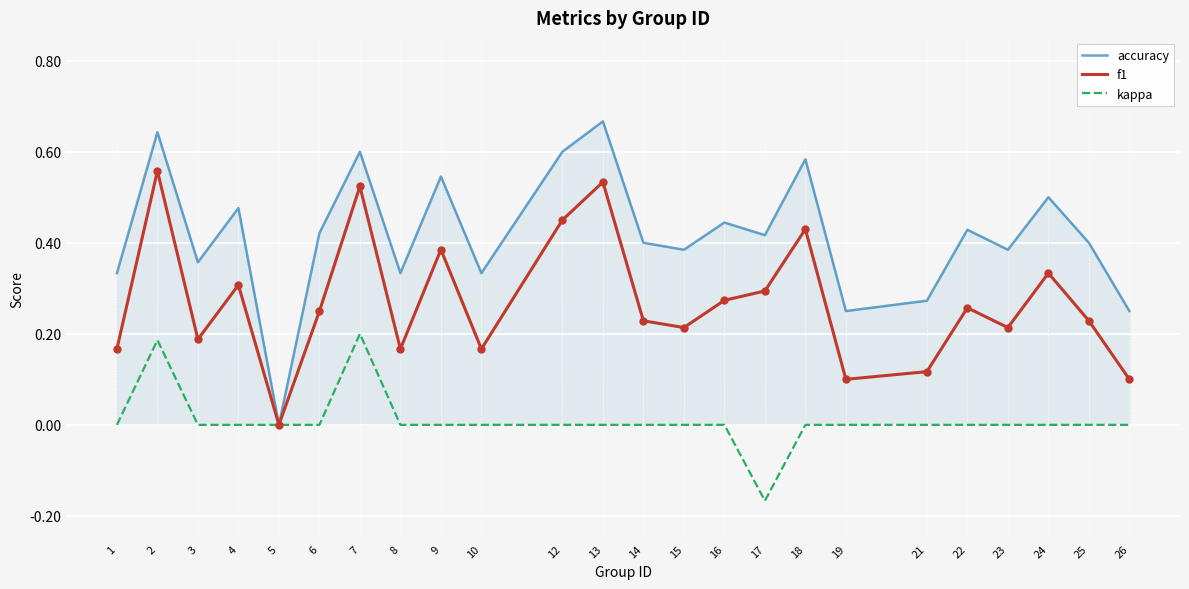

Rank the series at 21 from lowest to highest value.

kappa, f1, accuracy